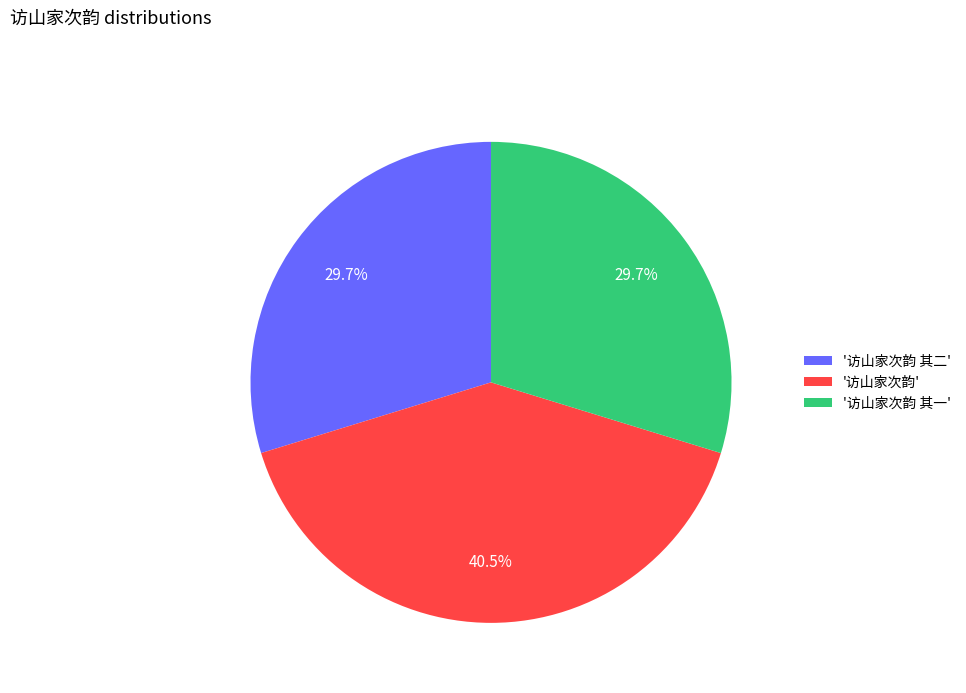

Count the number of slices in the pie.

3